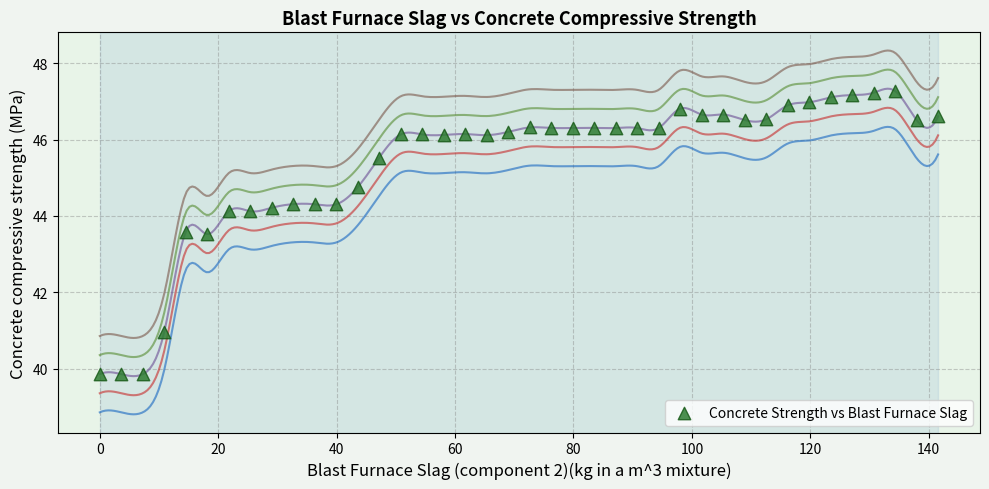

What is the range of Y values (max minus min)?

7.4